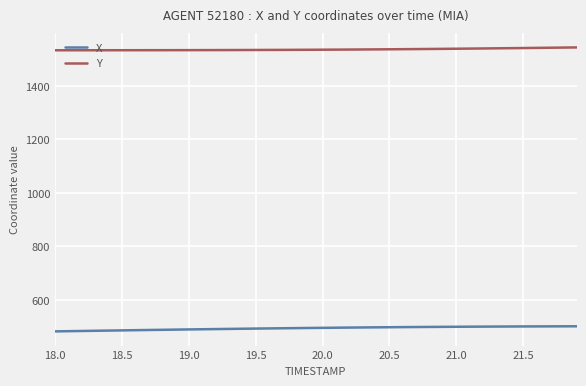

List the series in order of their overall mean, highest first.

Y, X